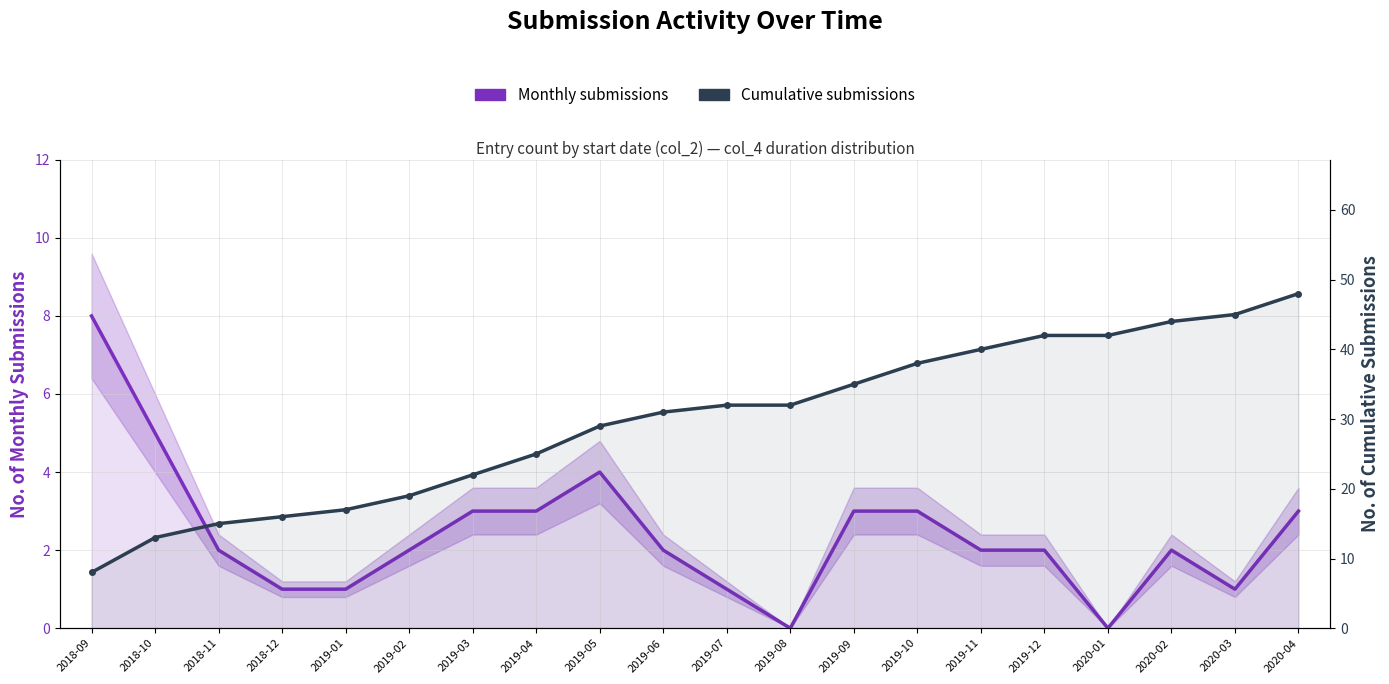

True or false: Cumulative submissions and Monthly submissions intersect in this chart.

False